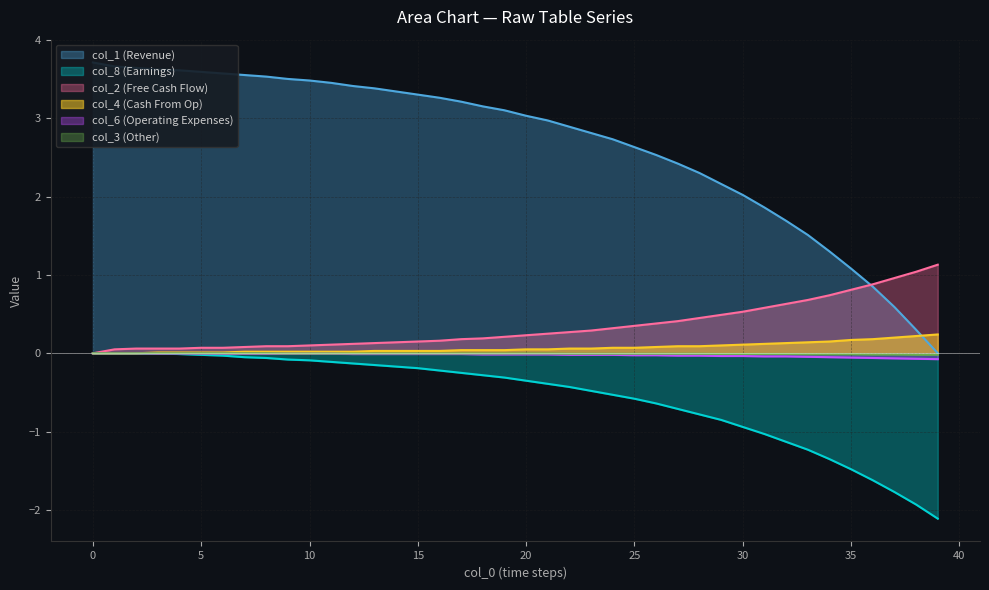

Reading left to right, extract all data points from this chart.

col_1: 3.7	3.7	3.6	3.6	3.6	3.6	3.6	3.5	3.5	3.5	3.5	3.4	3.4	3.4	3.3	3.3	3.3	3.2	3.2	3.1	3.0	3.0	2.9	2.8	2.7	2.6	2.5	2.4	2.3	2.2	2.0	1.9	1.7	1.5	1.3	1.1	0.8	0.6	0.3	0.0
col_8: -0.0	-0.0	-0.0	-0.0	-0.0	-0.0	-0.0	-0.1	-0.1	-0.1	-0.1	-0.1	-0.1	-0.1	-0.2	-0.2	-0.2	-0.2	-0.3	-0.3	-0.3	-0.4	-0.4	-0.5	-0.5	-0.6	-0.6	-0.7	-0.8	-0.8	-0.9	-1.0	-1.1	-1.2	-1.4	-1.5	-1.6	-1.8	-1.9	-2.1
col_2: 0.0	0.1	0.1	0.1	0.1	0.1	0.1	0.1	0.1	0.1	0.1	0.1	0.1	0.1	0.1	0.1	0.2	0.2	0.2	0.2	0.2	0.2	0.3	0.3	0.3	0.3	0.4	0.4	0.5	0.5	0.5	0.6	0.6	0.7	0.7	0.8	0.9	1.0	1.0	1.1
col_4: 0.0	0.0	0.0	0.0	0.0	0.0	0.0	0.0	0.0	0.0	0.0	0.0	0.0	0.0	0.0	0.0	0.0	0.0	0.0	0.0	0.1	0.1	0.1	0.1	0.1	0.1	0.1	0.1	0.1	0.1	0.1	0.1	0.1	0.1	0.1	0.2	0.2	0.2	0.2	0.2
col_6: -0.0	-0.0	-0.0	-0.0	-0.0	-0.0	-0.0	-0.0	-0.0	-0.0	-0.0	-0.0	-0.0	-0.0	-0.0	-0.0	-0.0	-0.0	-0.0	-0.0	-0.0	-0.0	-0.0	-0.0	-0.0	-0.0	-0.0	-0.0	-0.0	-0.0	-0.0	-0.0	-0.0	-0.0	-0.1	-0.1	-0.1	-0.1	-0.1	-0.1
col_3: -0.0	-0.0	-0.0	-0.0	-0.0	-0.0	-0.0	-0.0	-0.0	-0.0	-0.0	-0.0	-0.0	-0.0	-0.0	-0.0	-0.0	-0.0	-0.0	-0.0	-0.0	-0.0	-0.0	-0.0	-0.0	-0.0	-0.0	-0.0	-0.0	-0.0	-0.0	-0.0	-0.0	-0.0	-0.0	-0.0	-0.0	-0.0	-0.0	-0.0